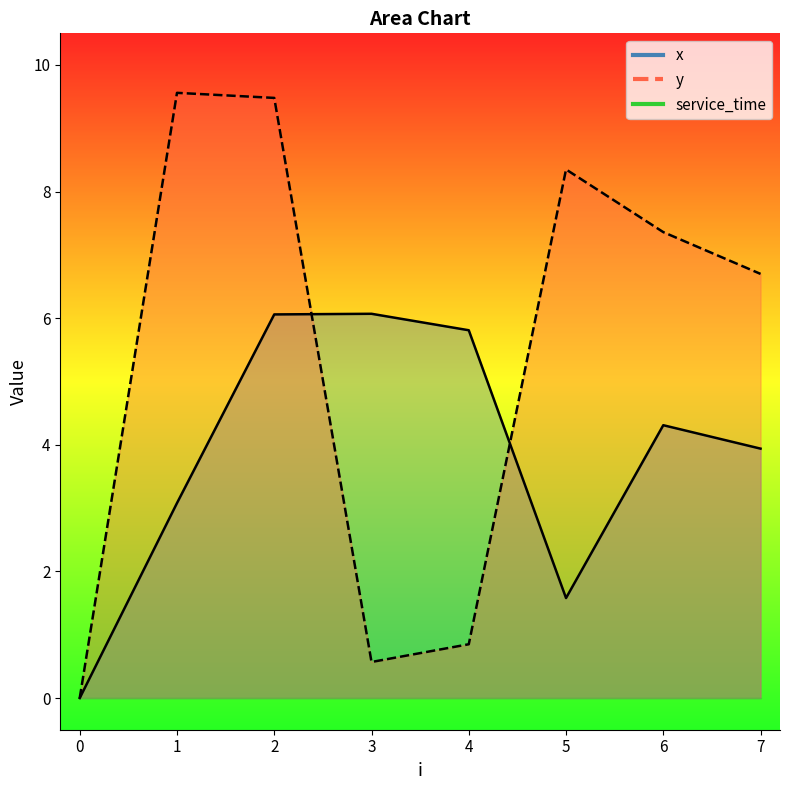

What is the difference between the second highest and second lowest values in the y series?

8.9